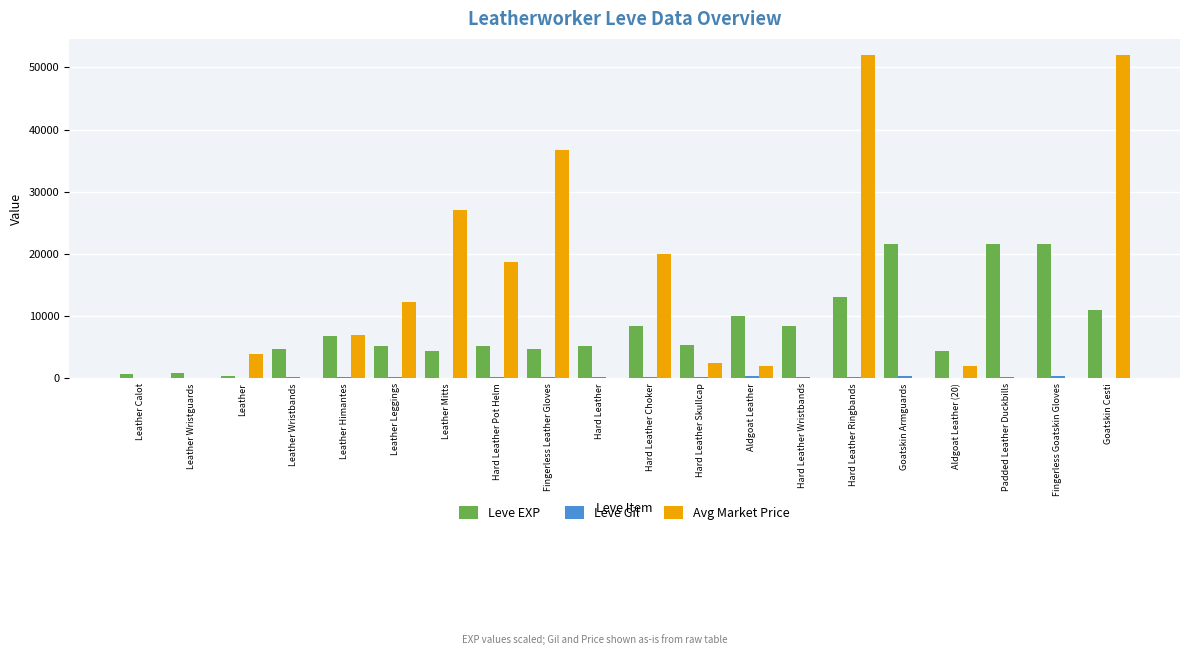

What is the maximum value for Leve EXP?

21600